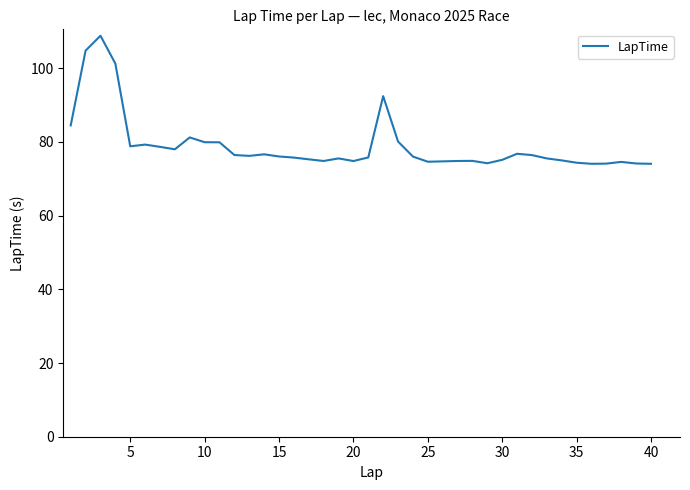

Does the chart have visible grid lines?

No